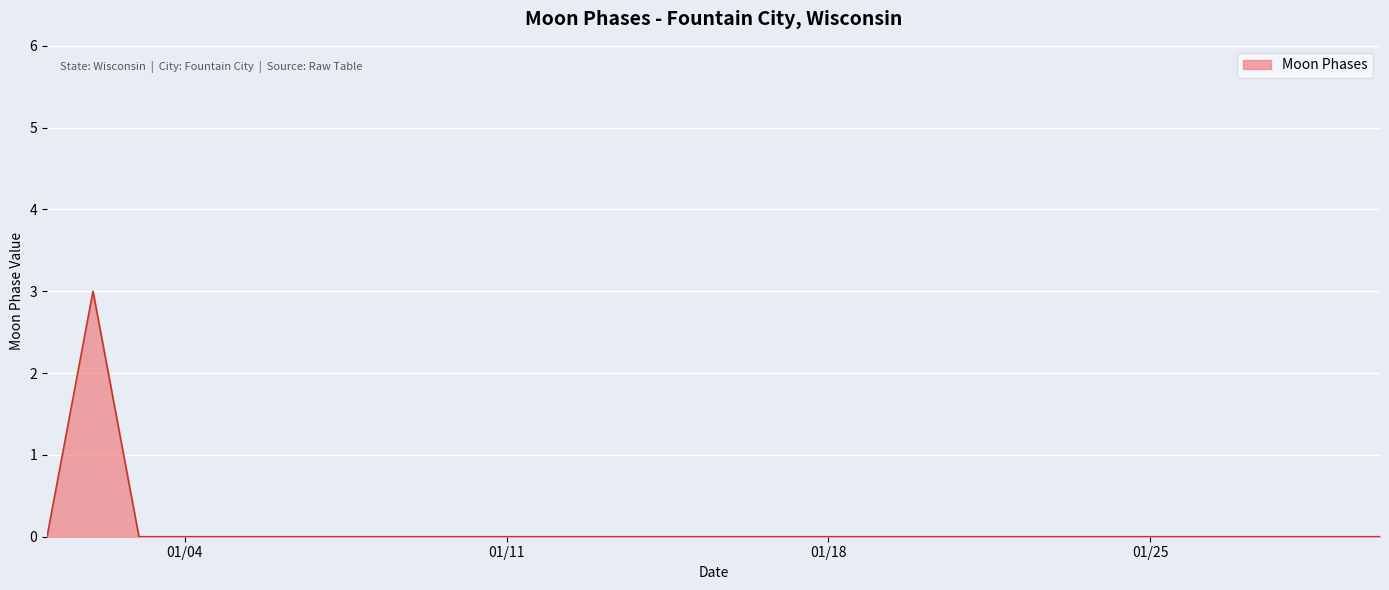

What is the maximum value shown in the chart?

3